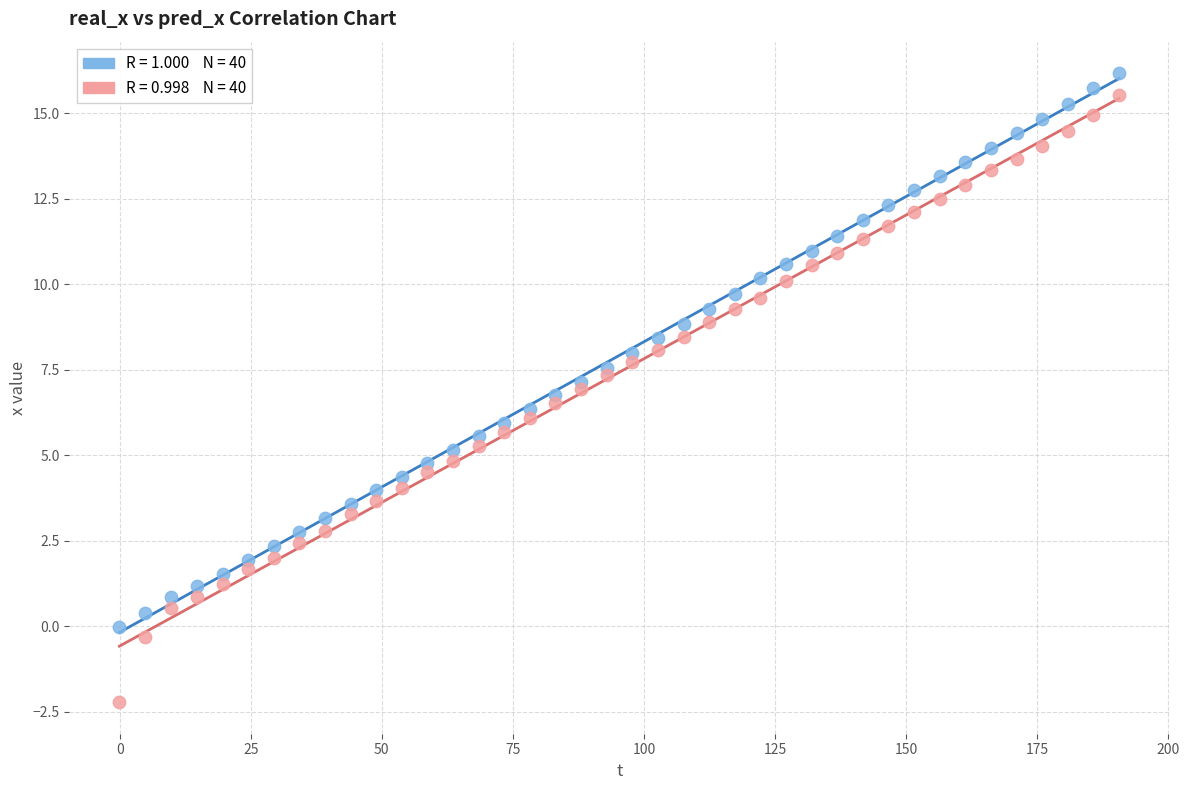

Across all data points, what is the range of Y values (max minus min)?

18.4